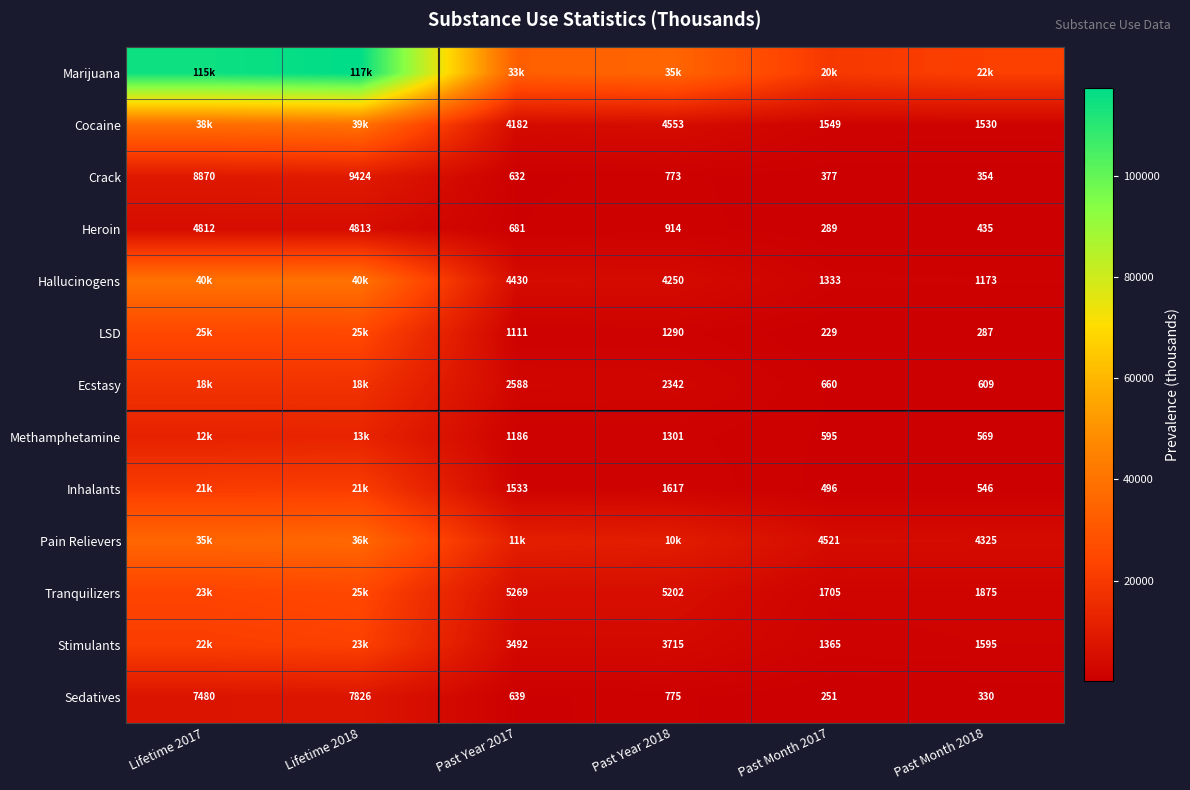

Is it true that Heroin equals 1223 at Past Year 2018?

False